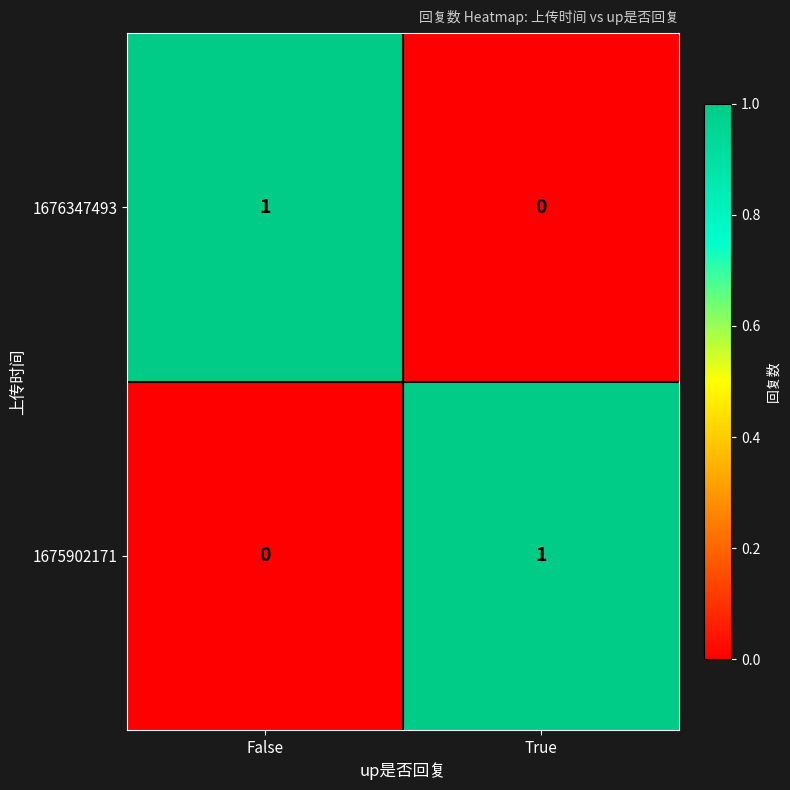

Rank the categories by 1675902171 value from lowest to highest.

False, True